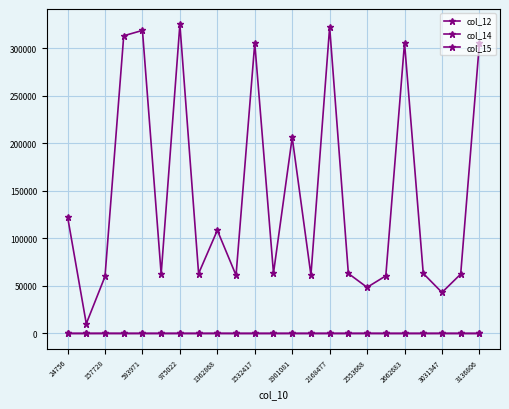

How many categories are shown in the chart?

23